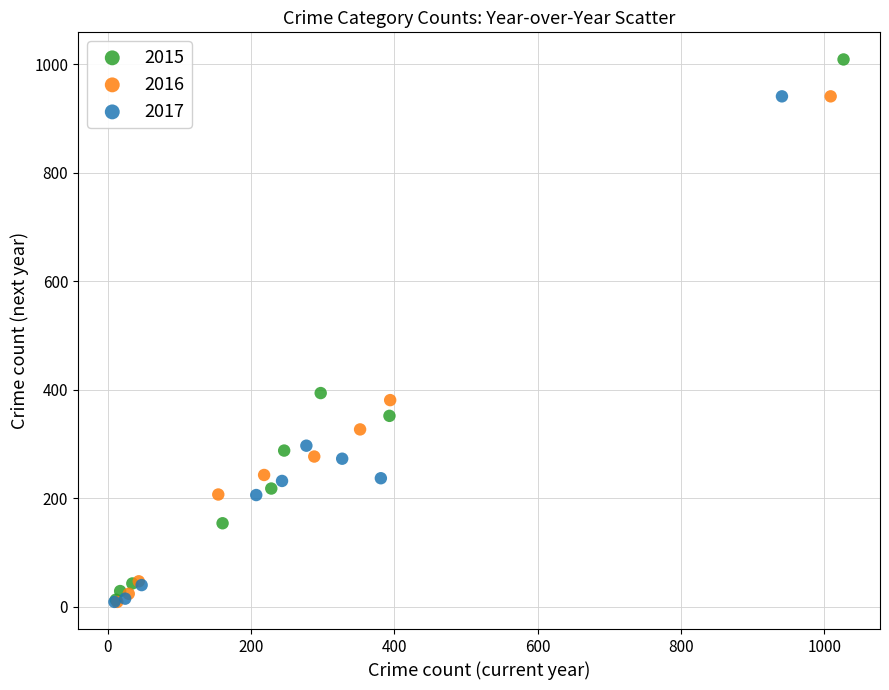

Which series has the widest spread of Y values?

2015